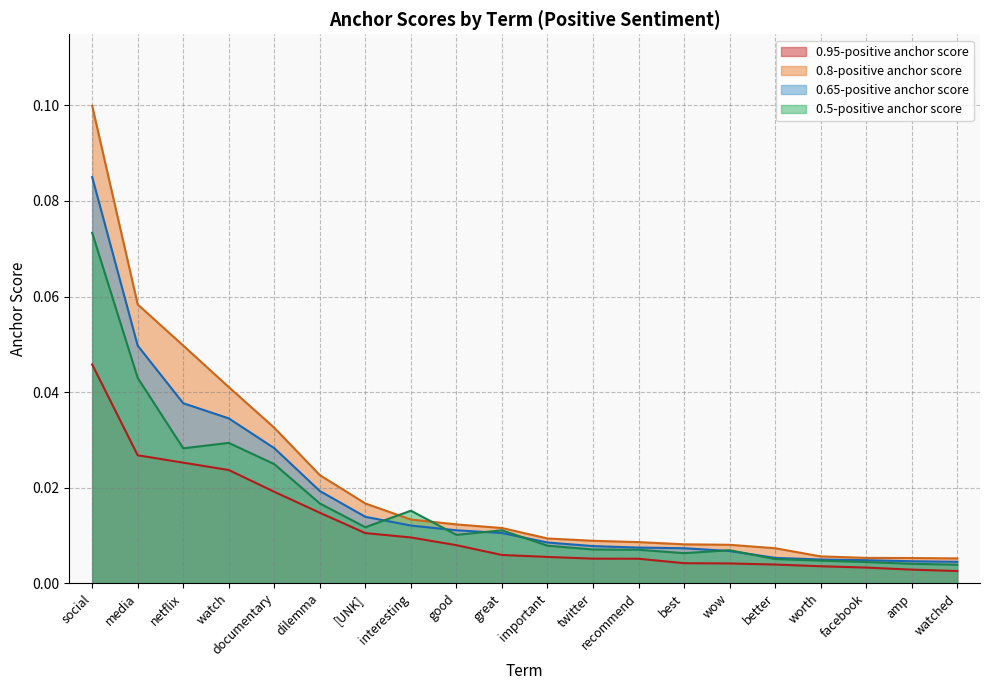

The value of 0.65-positive anchor score at interesting is 0.0. True or false?

True